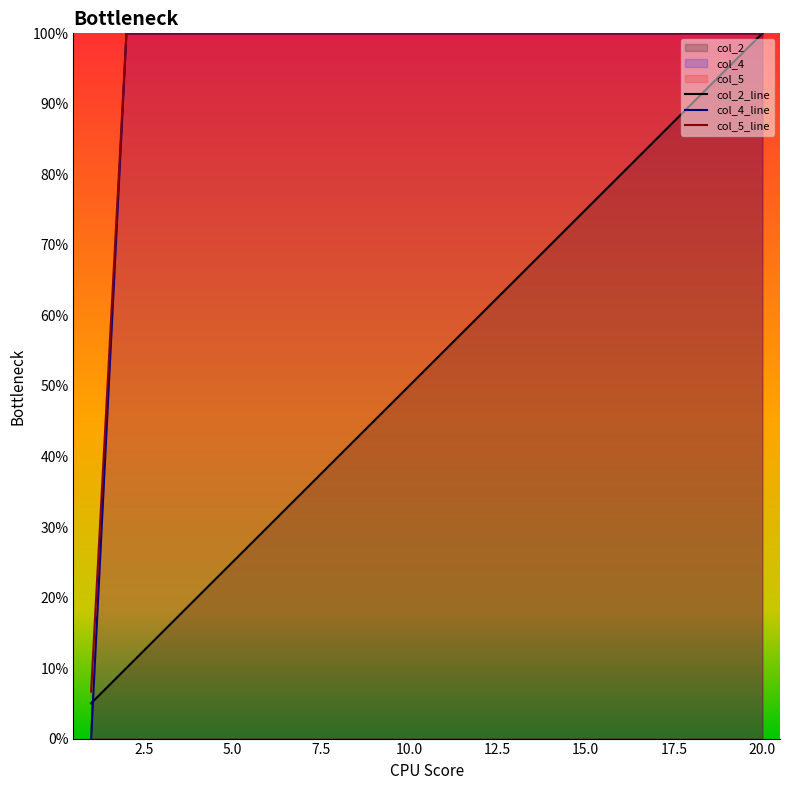

How many lines are shown in the chart?

3